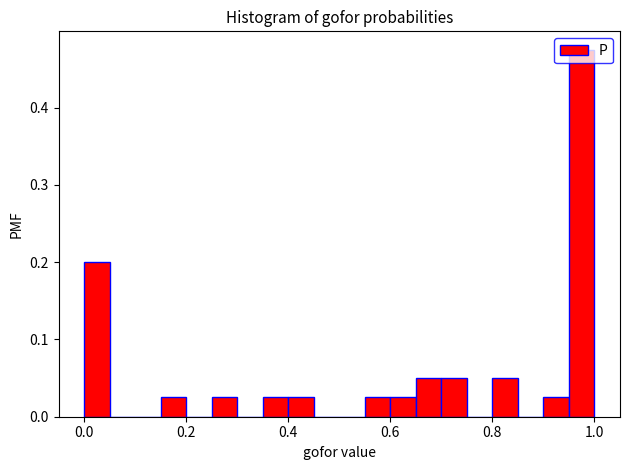

Read against the x-axis, roughly where is the centre of the tallest bar?

0.98